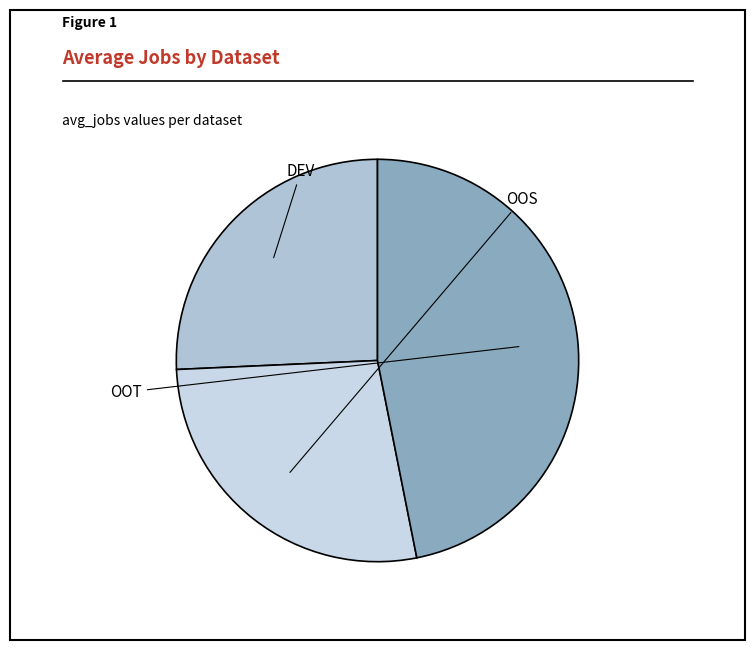

Is there a majority slice in this chart?

No